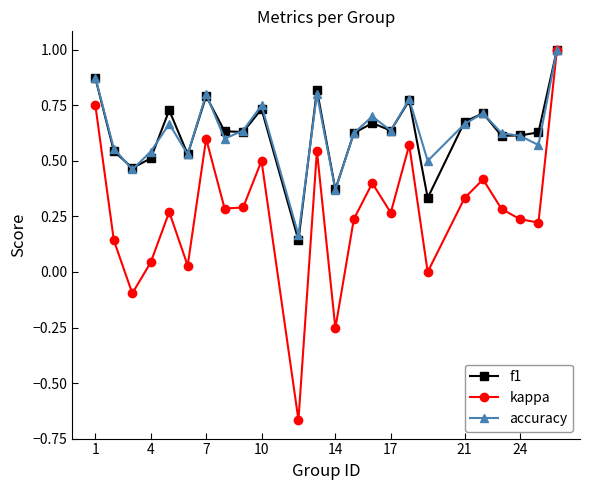

Which series has the largest range (max minus min)?

kappa